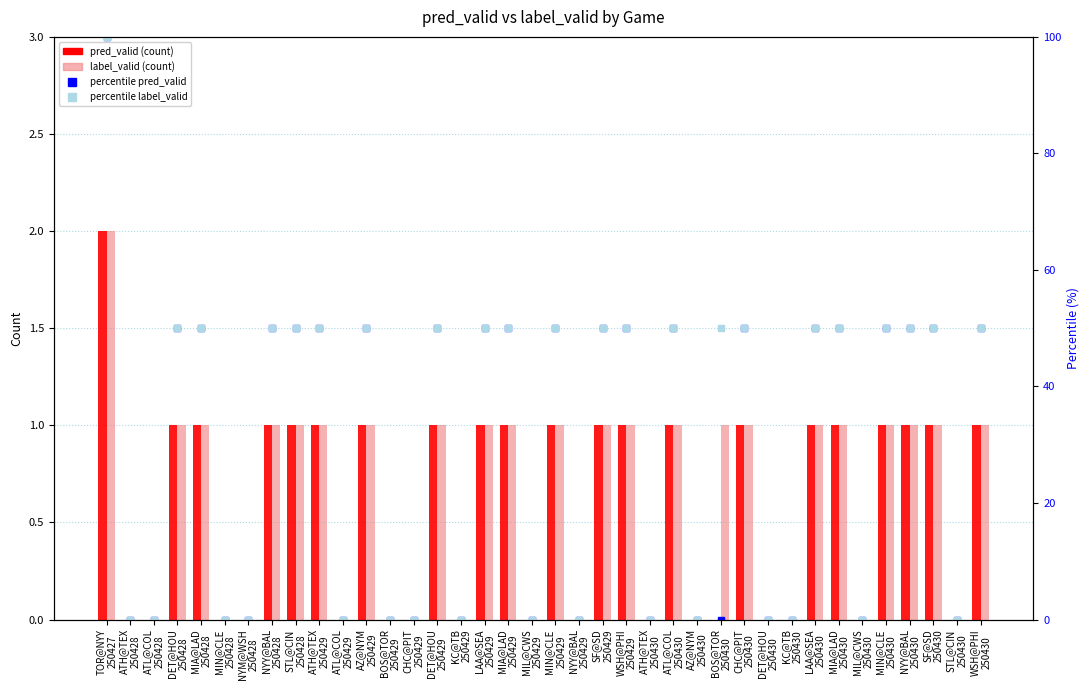

What are all the series names shown in the legend?

pred_valid, label_valid, percentile pred_valid, percentile label_valid